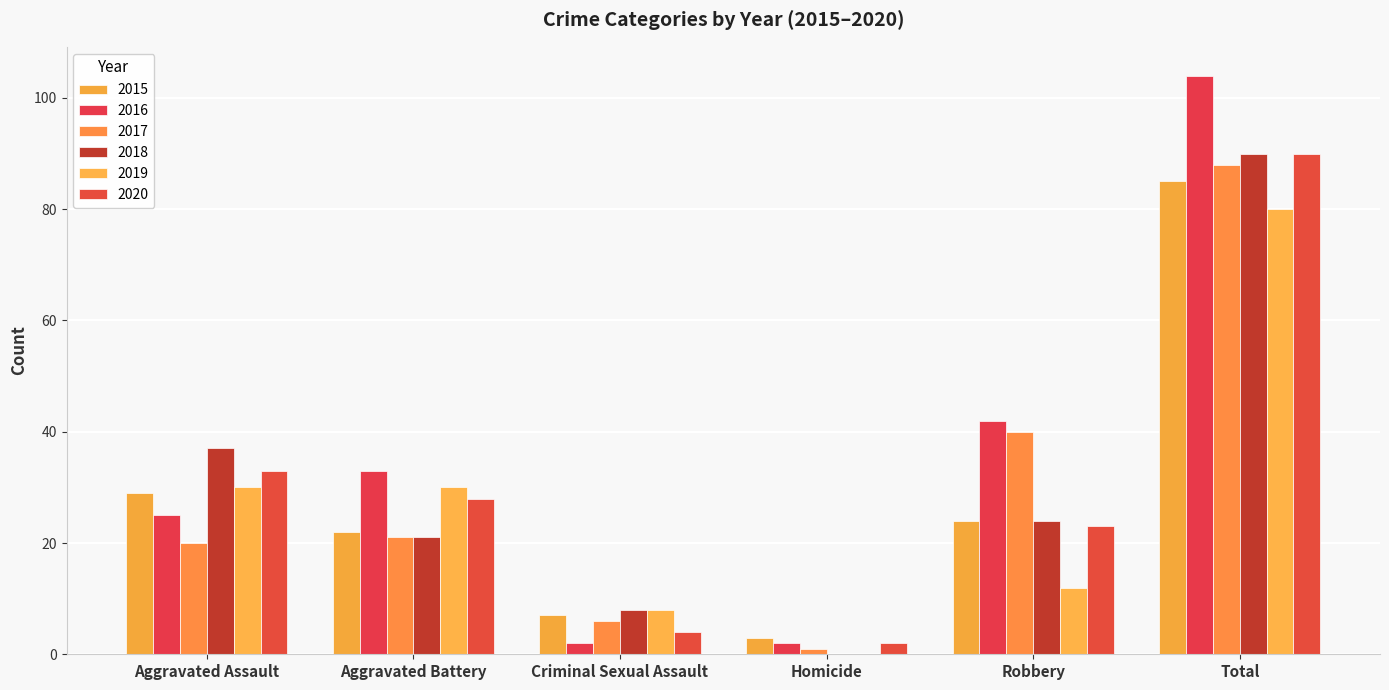

Is it true that 2015 equals 34 at Robbery?

False